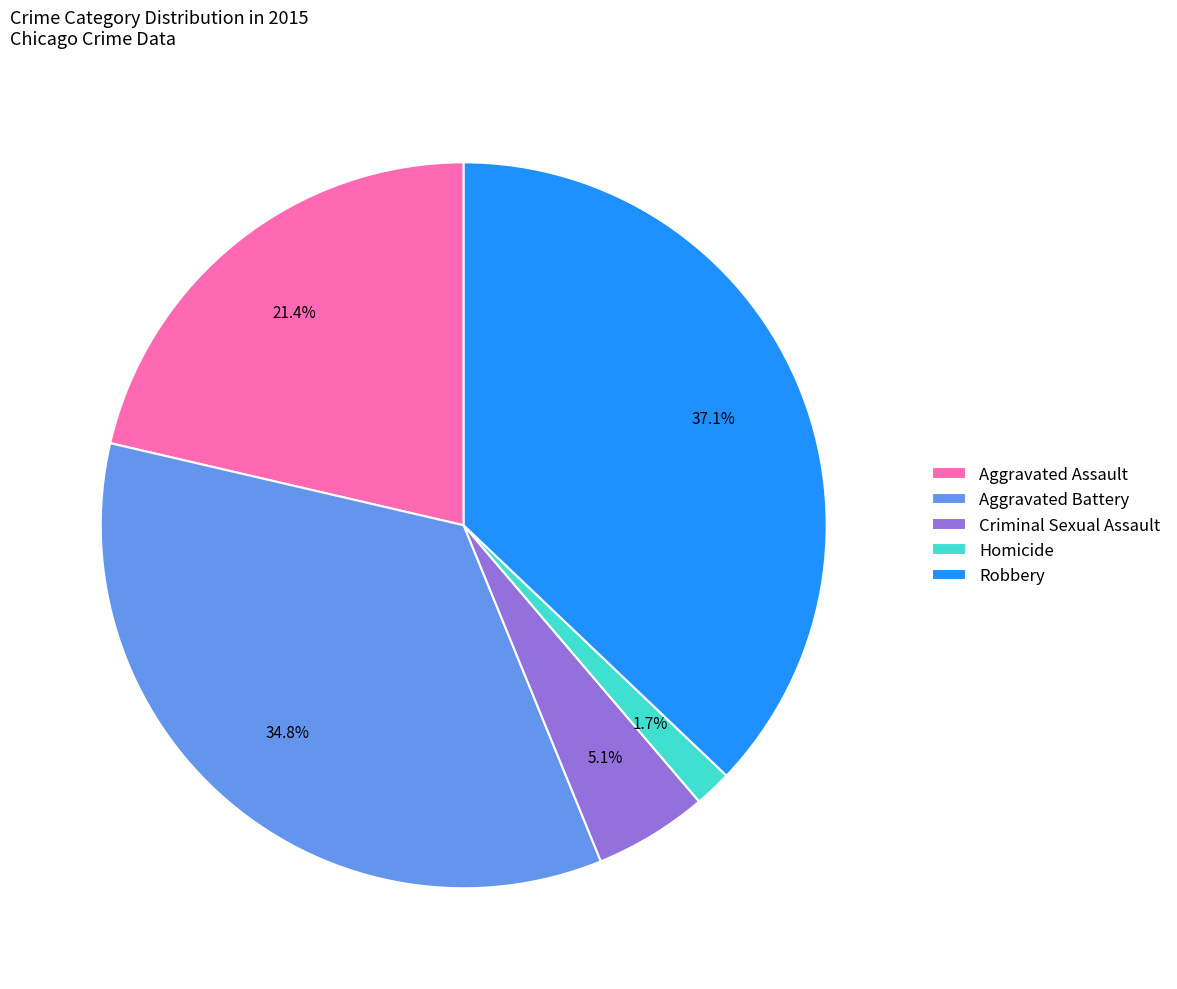

Does Homicide represent more than half of the total?

No